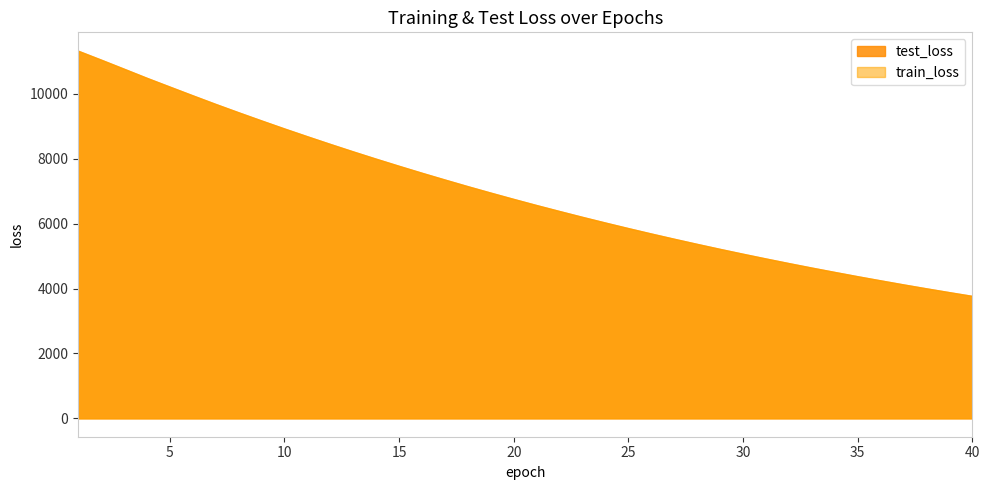

Between 16 and 5, which is larger?

5